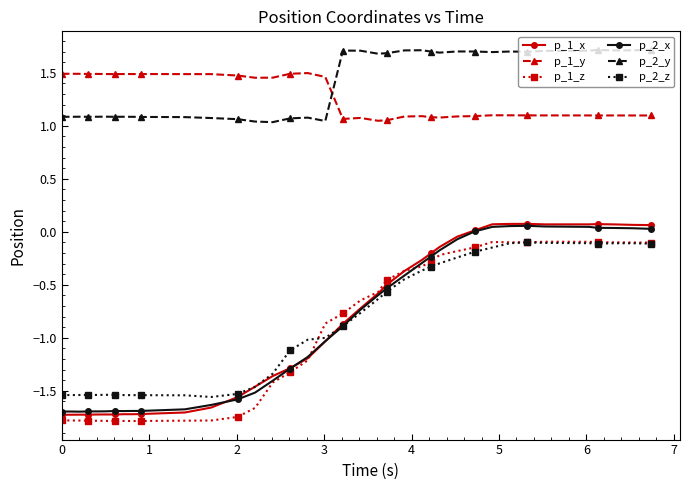

True or false: p_1_z has more than 1 points higher than both neighbors.

True